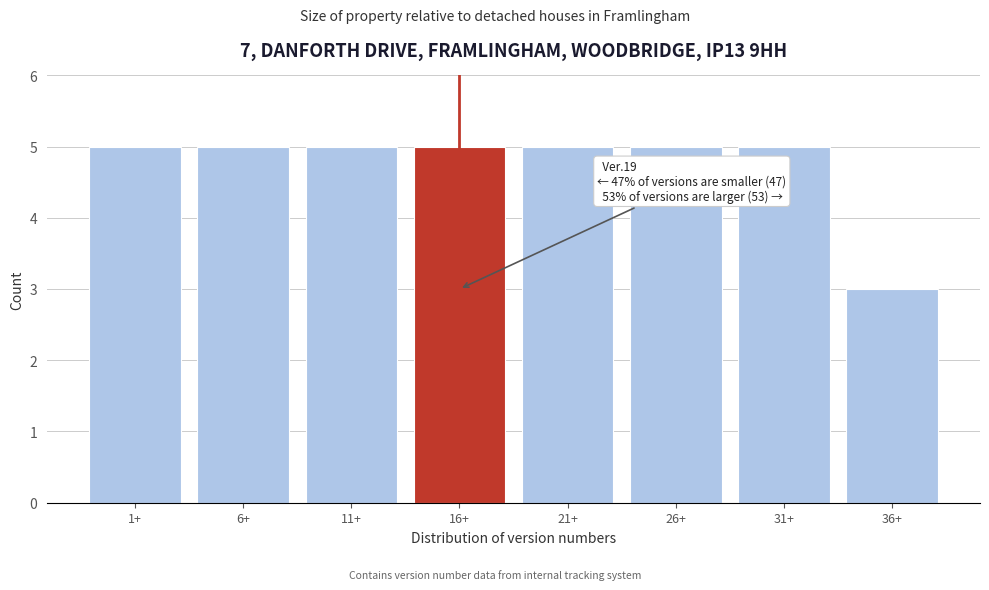

Reading right to left, transcribe all the data shown in this chart.

3	5	5	5	5	5	5	5